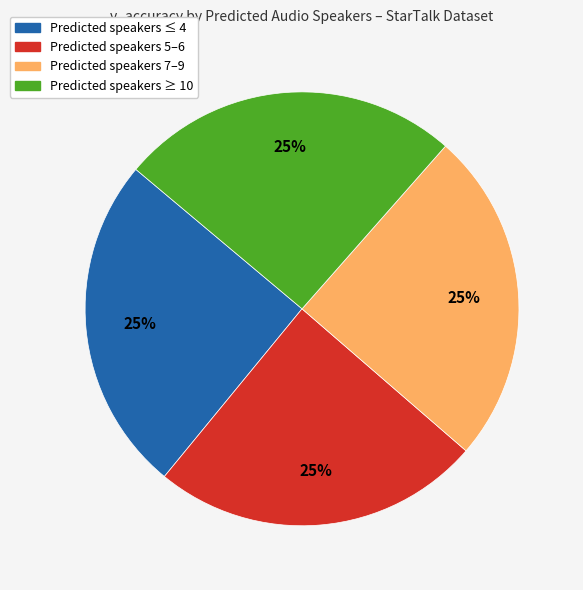

To the nearest percent, what is the average slice percentage?

25%